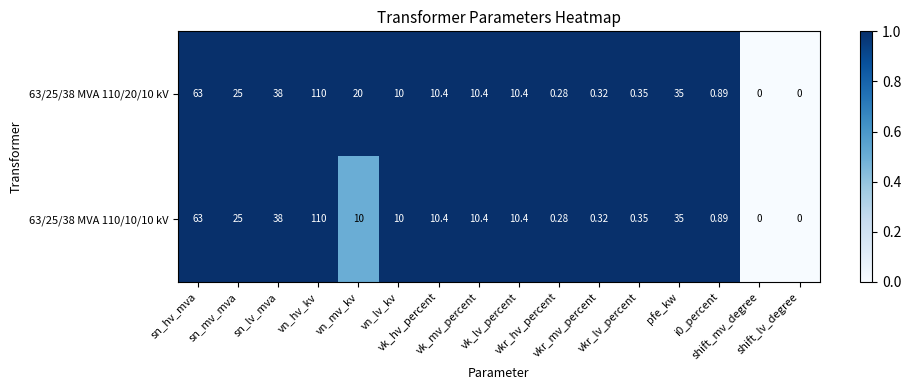

Rank the series by their average value, from highest to lowest.

63/25/38 MVA 110/20/10 kV, 63/25/38 MVA 110/10/10 kV